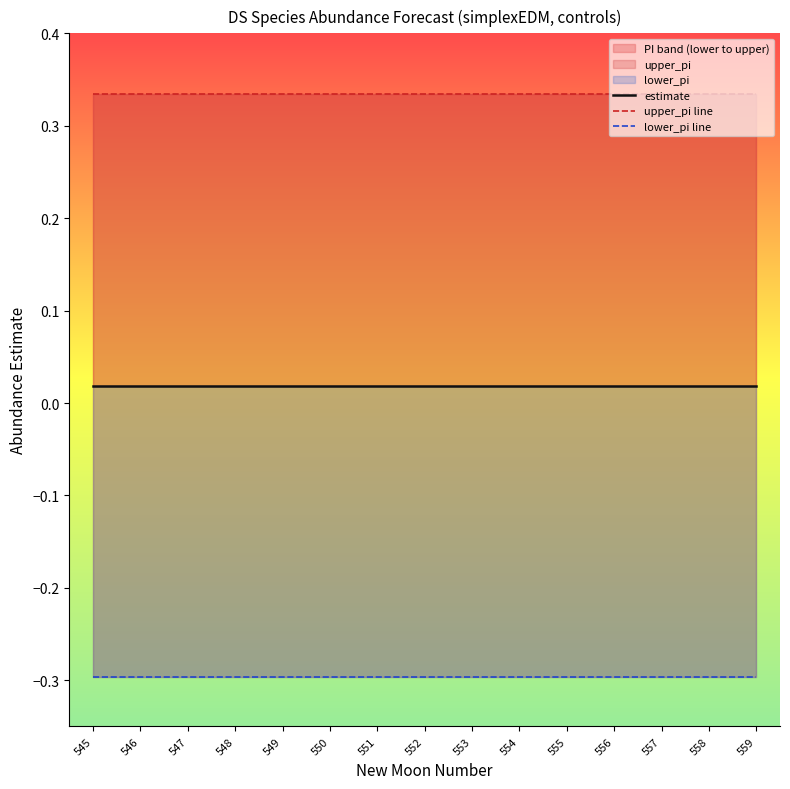

Reading right to left, list all the values displayed in this chart.

estimate: 559=0.0	558=0.0	557=0.0	556=0.0	555=0.0	554=0.0	553=0.0	552=0.0	551=0.0	550=0.0	549=0.0	548=0.0	547=0.0	546=0.0	545=0.0
upper_pi line: 559=0.3	558=0.3	557=0.3	556=0.3	555=0.3	554=0.3	553=0.3	552=0.3	551=0.3	550=0.3	549=0.3	548=0.3	547=0.3	546=0.3	545=0.3
lower_pi line: 559=-0.3	558=-0.3	557=-0.3	556=-0.3	555=-0.3	554=-0.3	553=-0.3	552=-0.3	551=-0.3	550=-0.3	549=-0.3	548=-0.3	547=-0.3	546=-0.3	545=-0.3